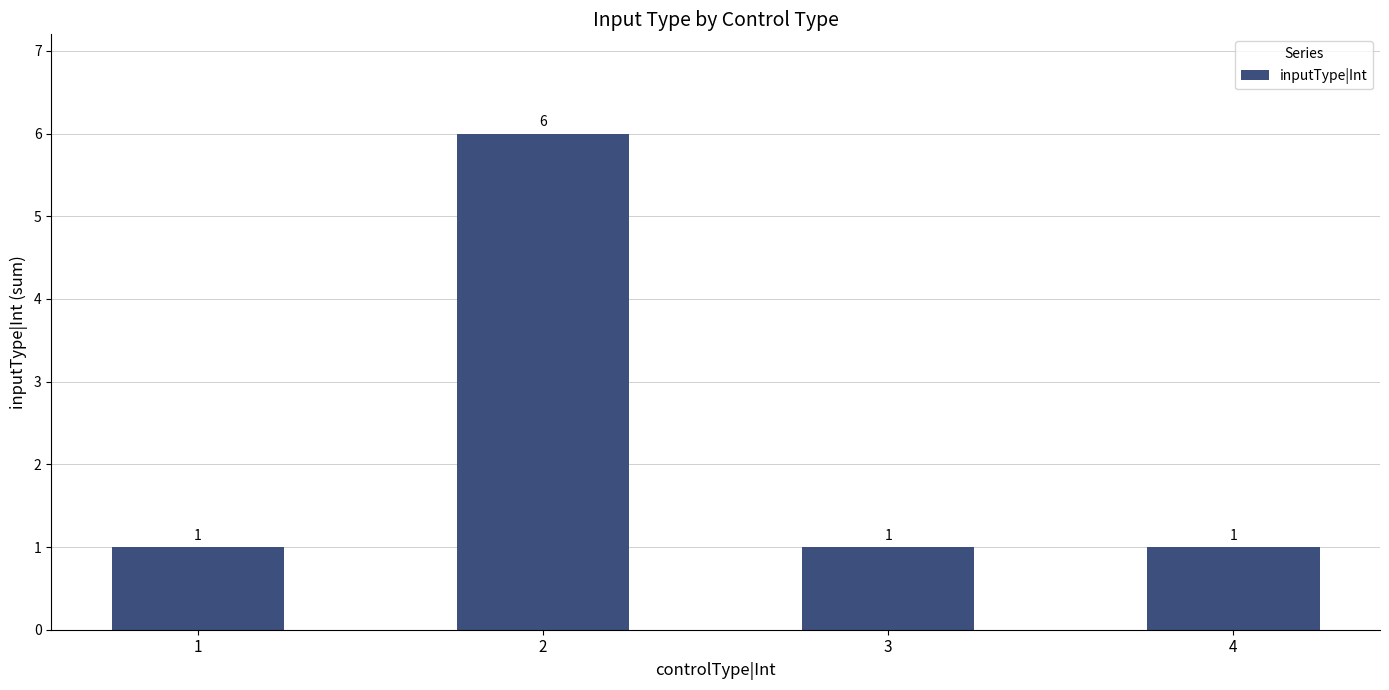

What is the sum of the values at 4 and 2?

7